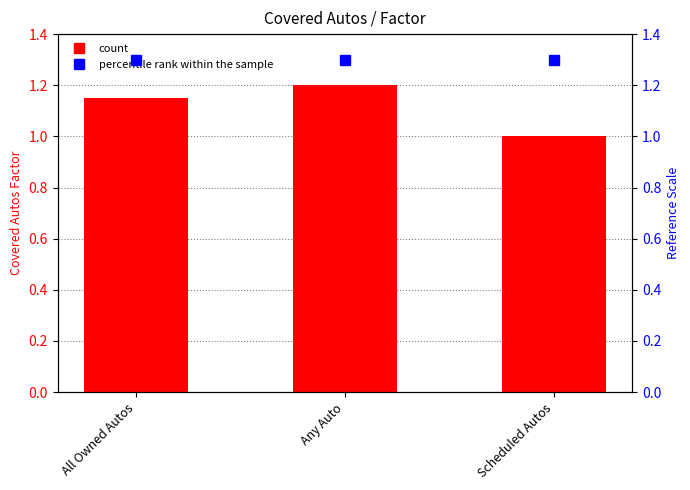

What is the average value?

1.1